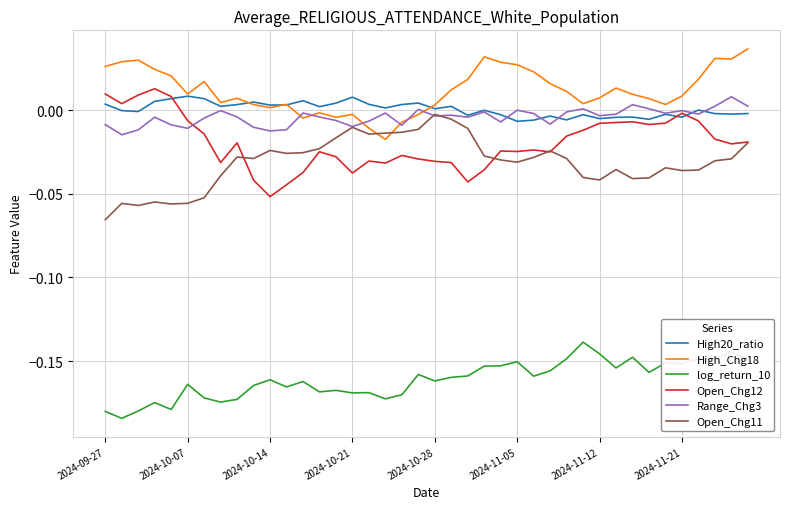

True or false: High_Chg18 and Open_Chg12 cross at least once.

False